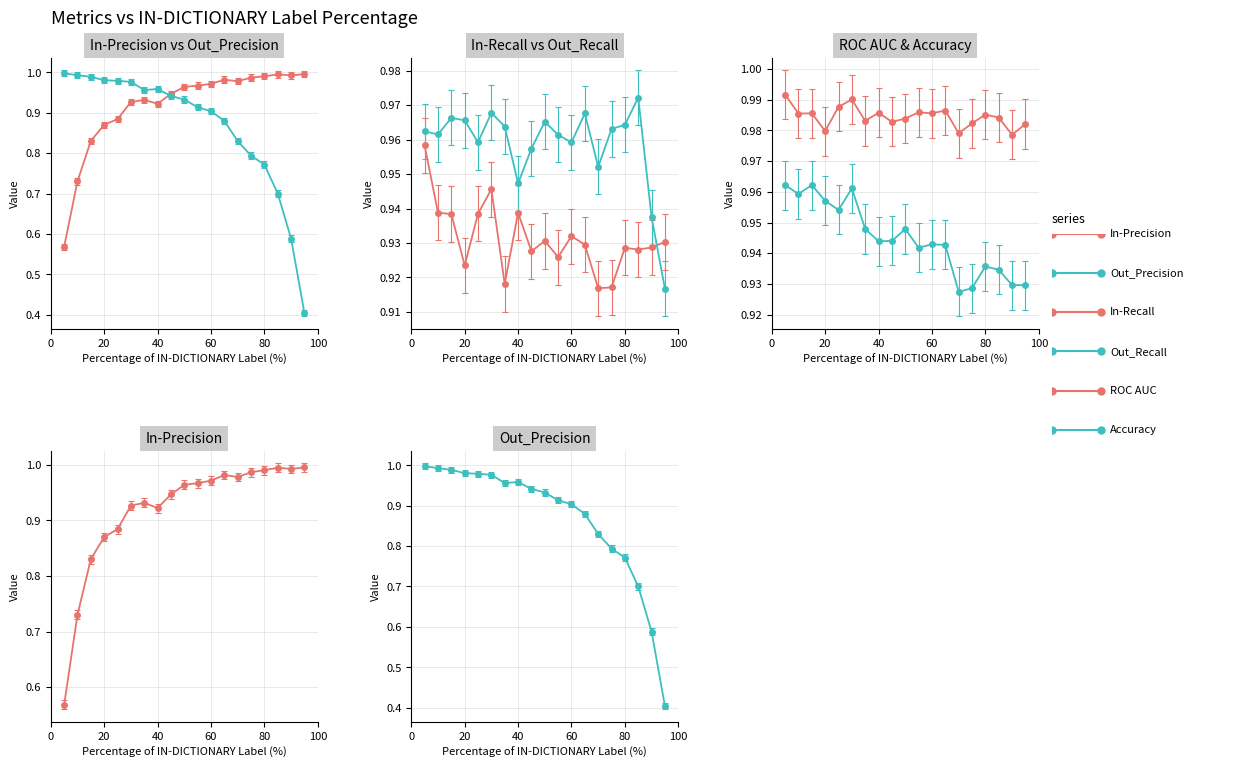

Does the chart display data point markers on the line(s)?

Yes